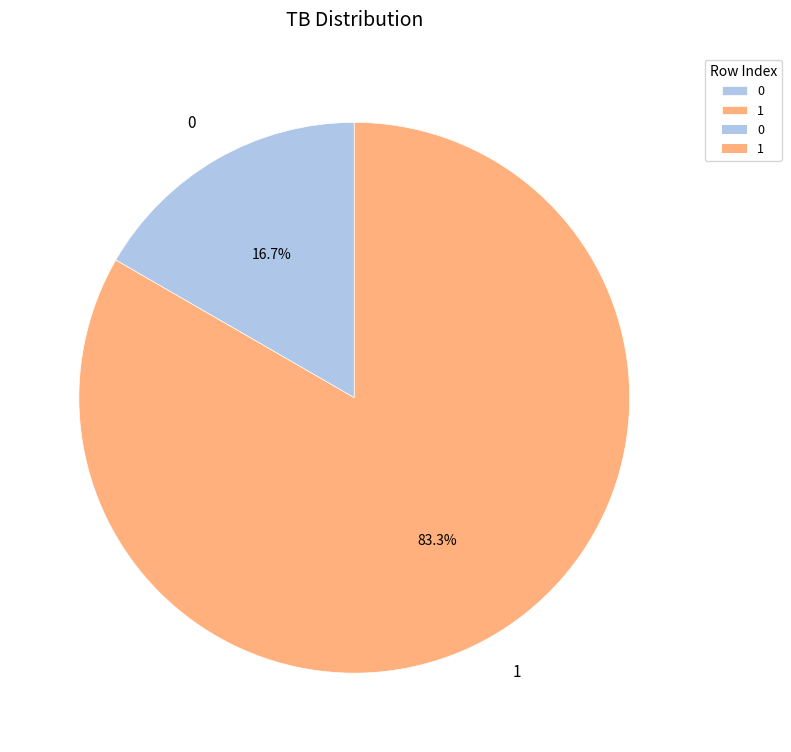

Is the sum of 0 and 1 greater than half?

Yes